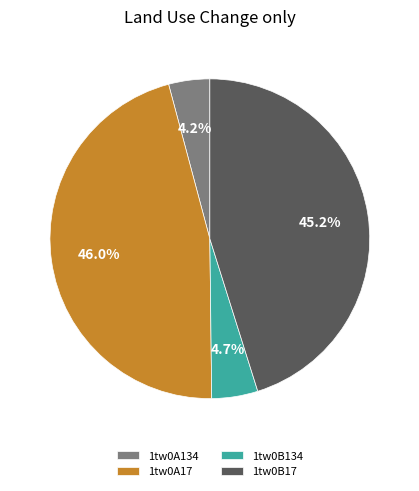

How many segments does this pie chart have?

4